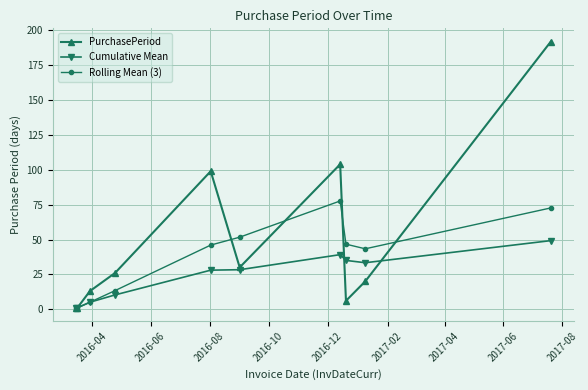

What is the greatest value displayed?

192.0